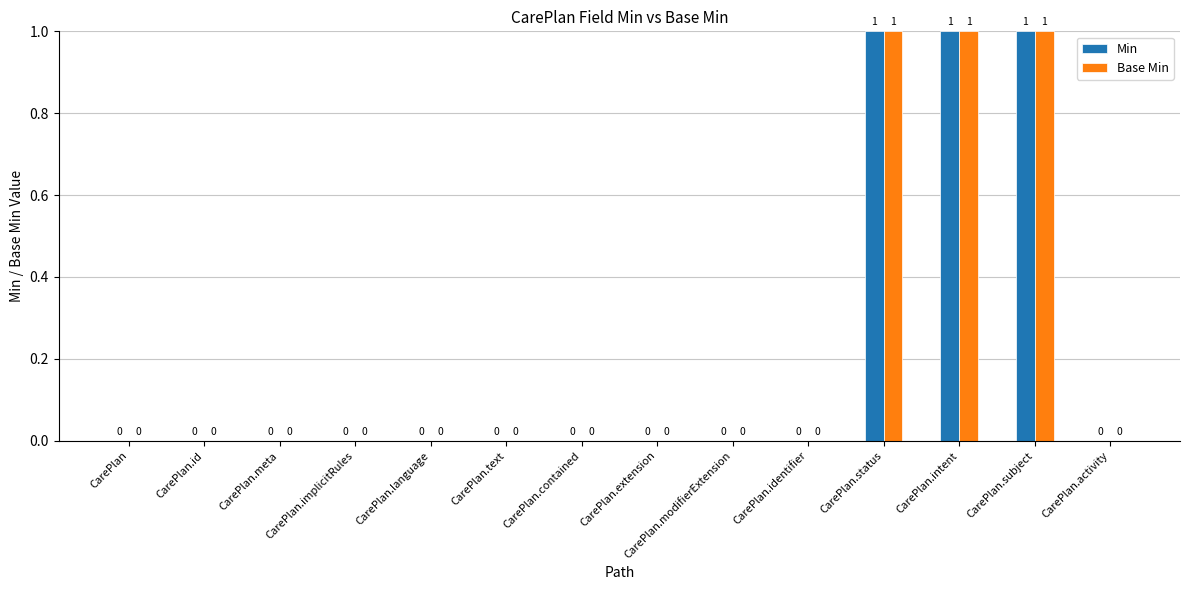

What is the sum of all Min values?

3